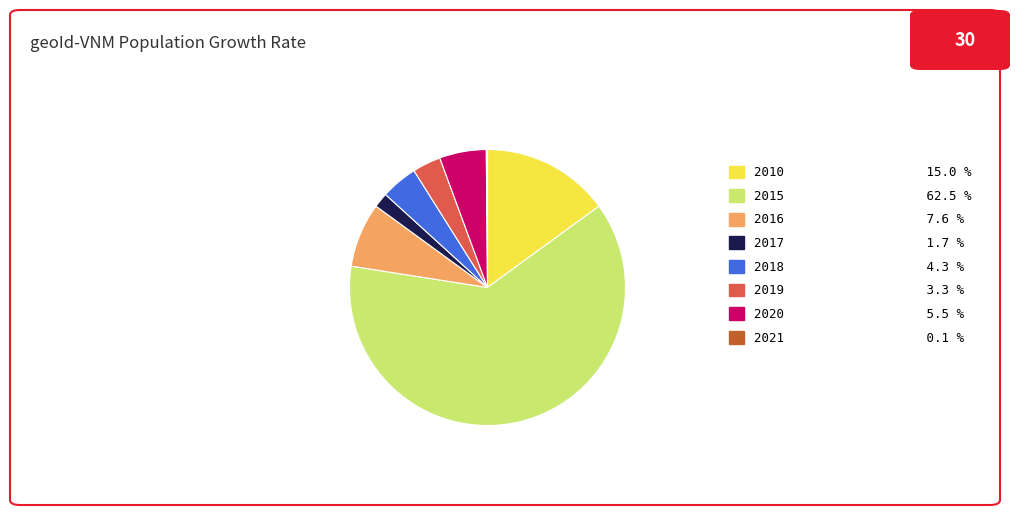

Between 2018 4.3 % and 2020 5.5 %, which is larger?

2020 5.5 %